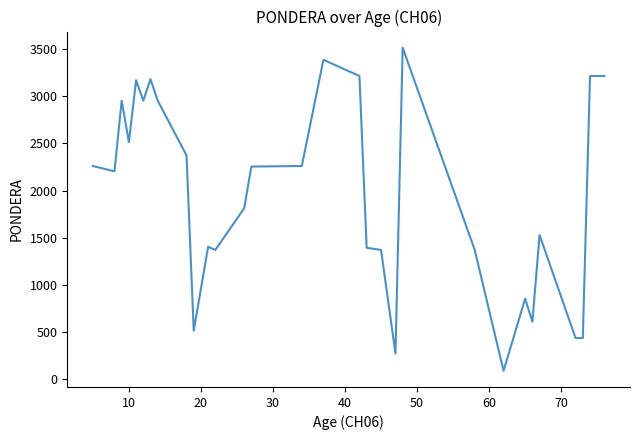

What is the difference between the maximum and minimum values?

3425.0